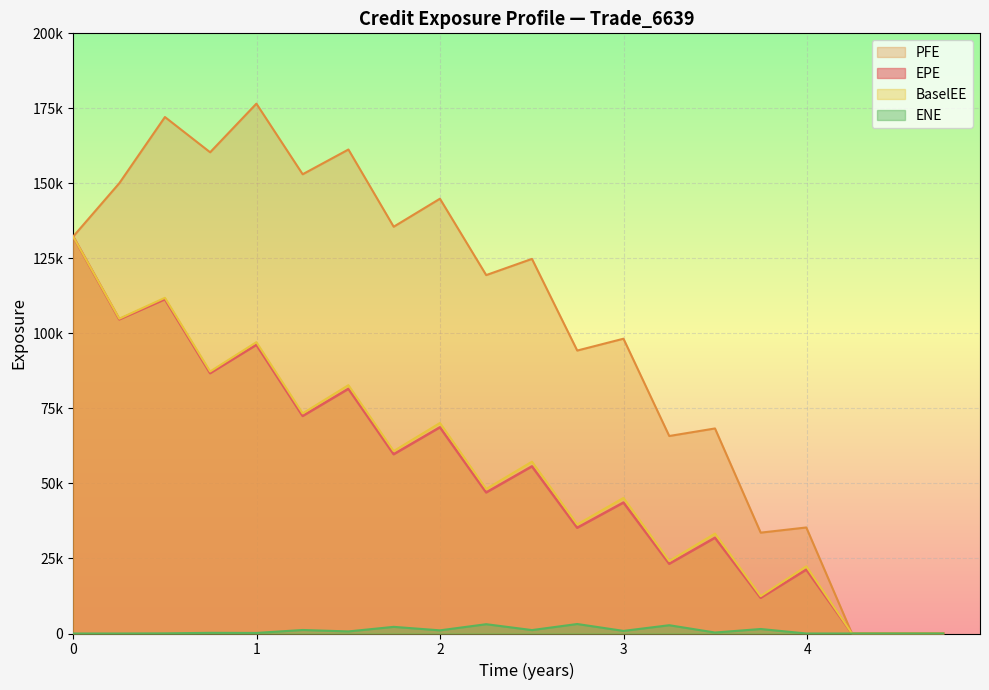

Is it true that BaselEE equals 104909.0 at 2016-08-31?

True